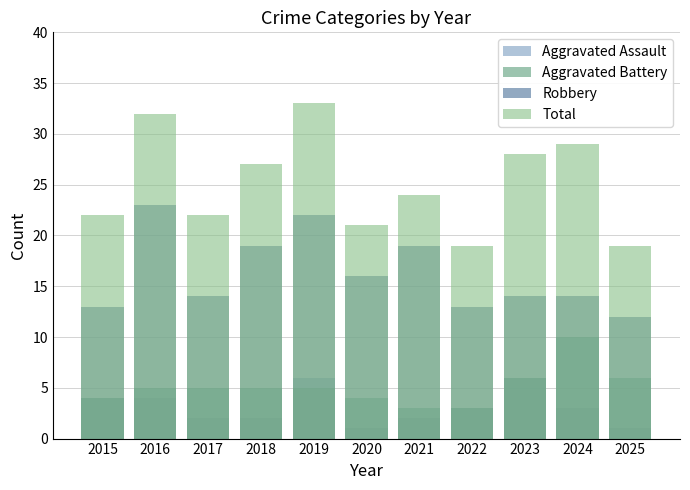

What are all the series names shown in the legend?

Aggravated Assault, Aggravated Battery, Robbery, Total